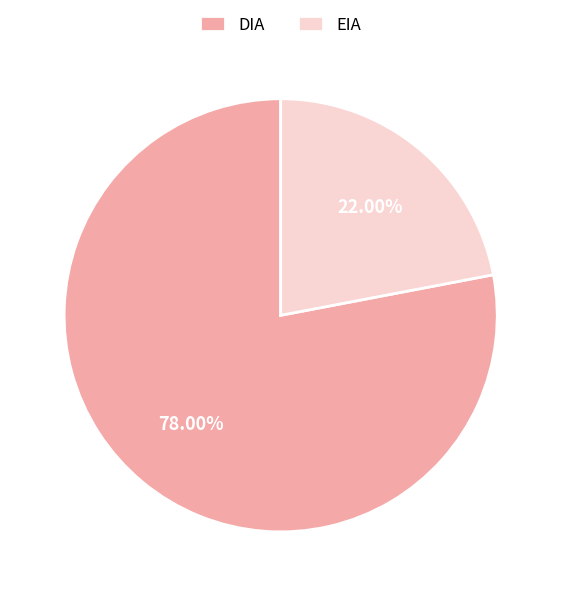

Is it true that DIA is 78% of the pie?

True